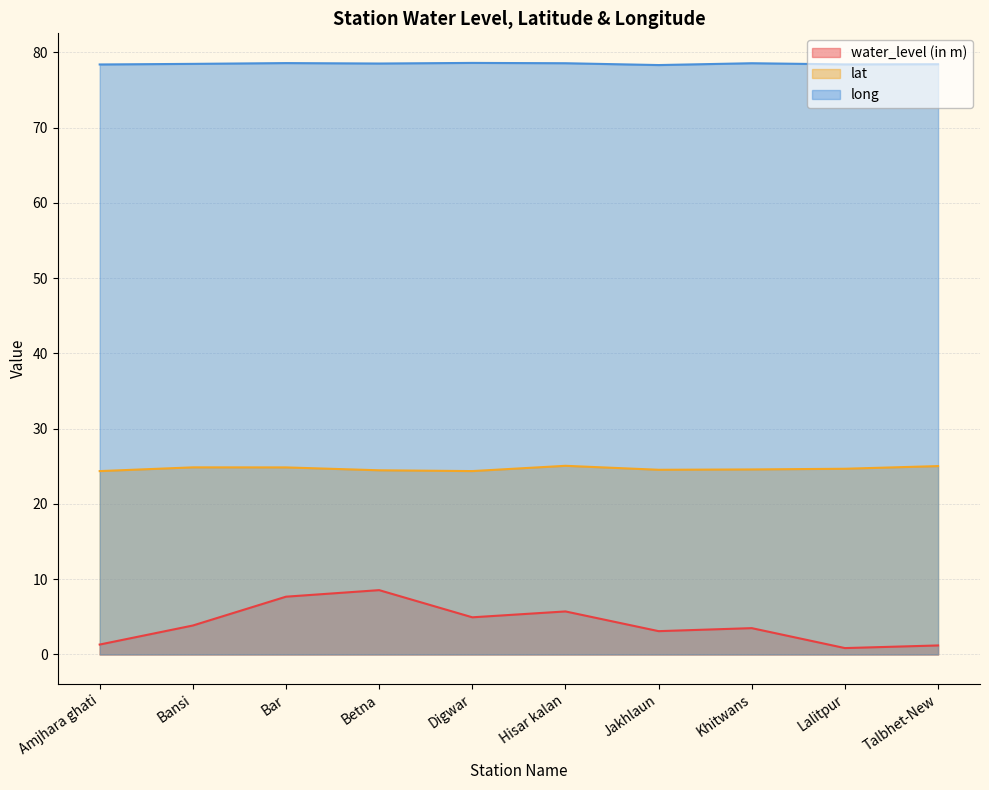

True or false: lat and long intersect in this chart.

False